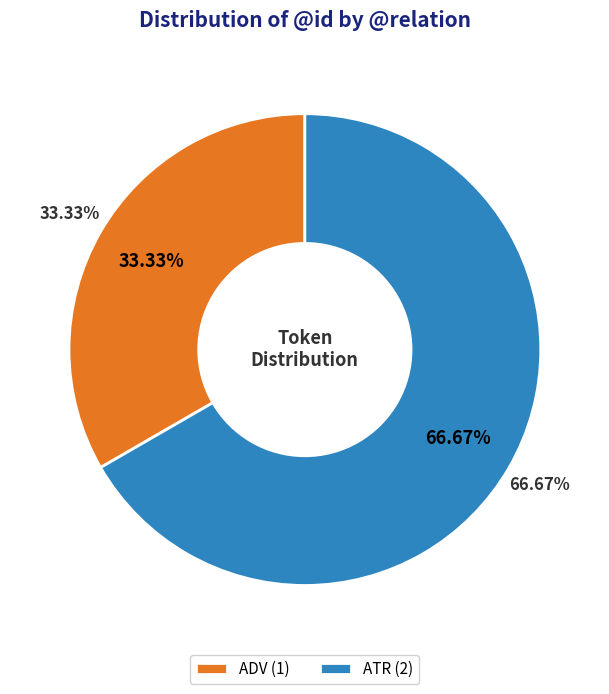

Which category has the smallest portion of the pie?

ADV